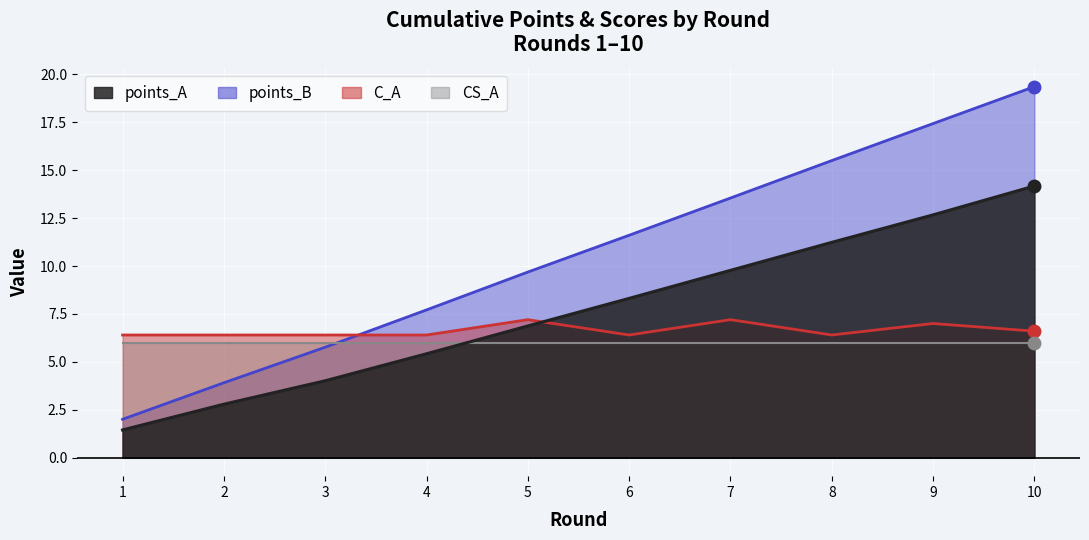

At which category is the sum across all series the highest?

10